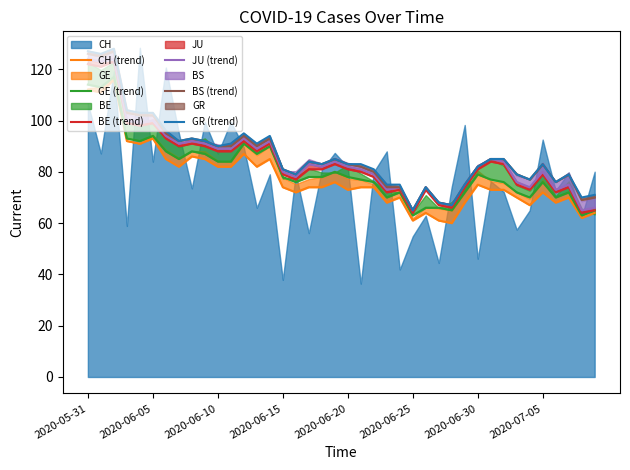

What is the difference between the GR (trend) values at 9 and 19?

7